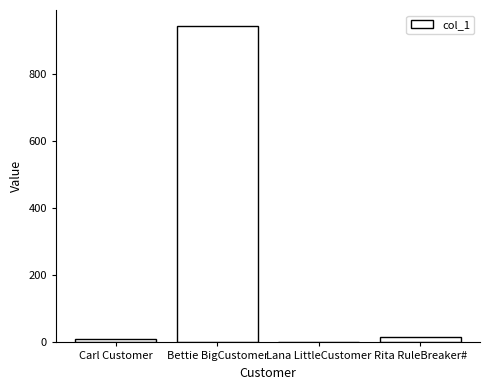

Which label corresponds to the largest value in the chart?

Bettie BigCustomer